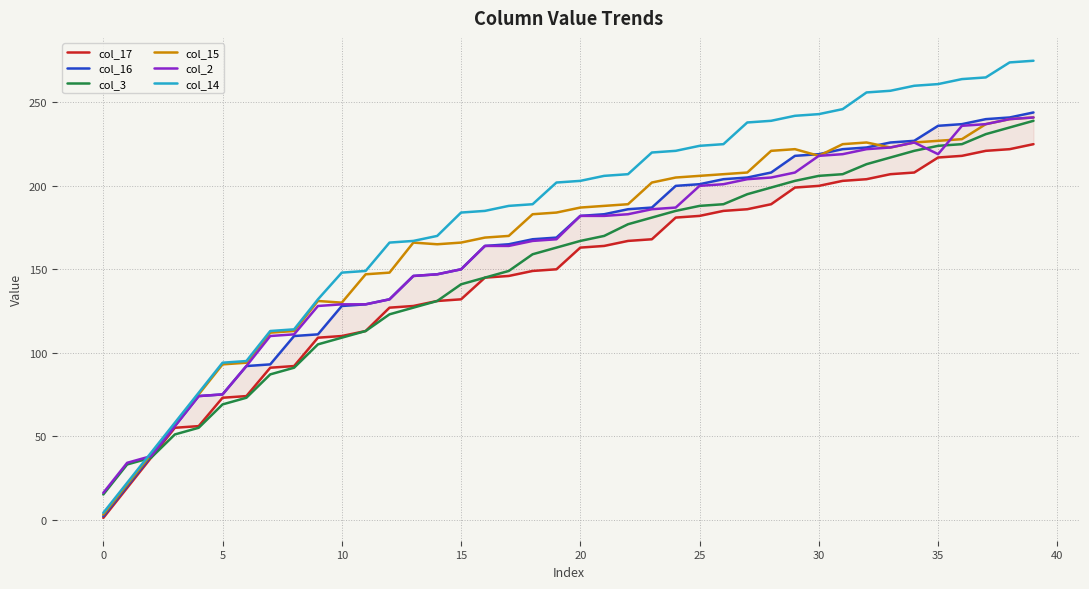

True or false: col_14 has a value of 81 at 35.

False